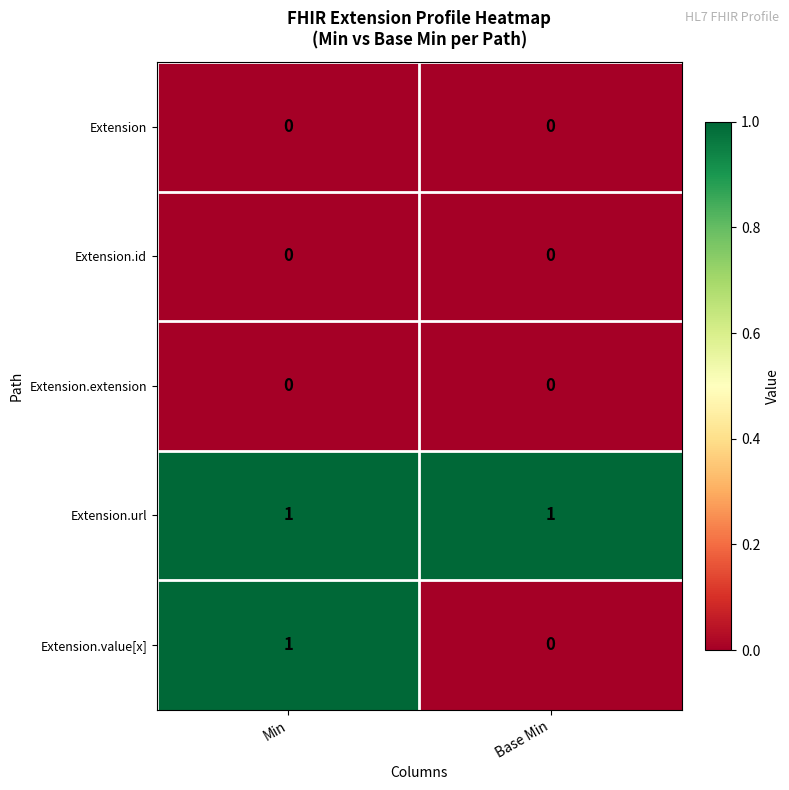

What is the spread (max minus min) of values at Base Min?

1